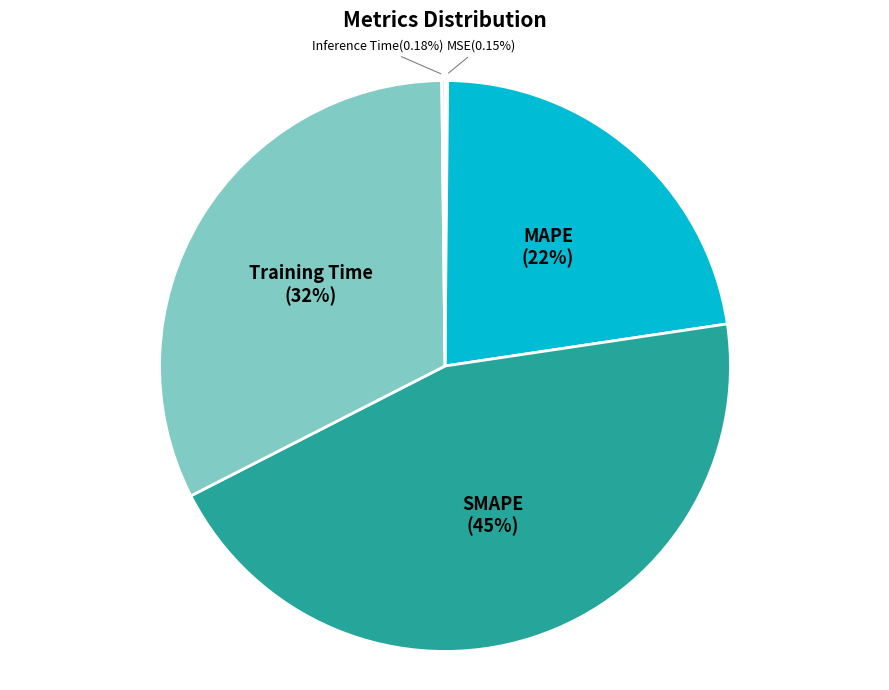

To the nearest percent, what portion does Training Time represent?

32%